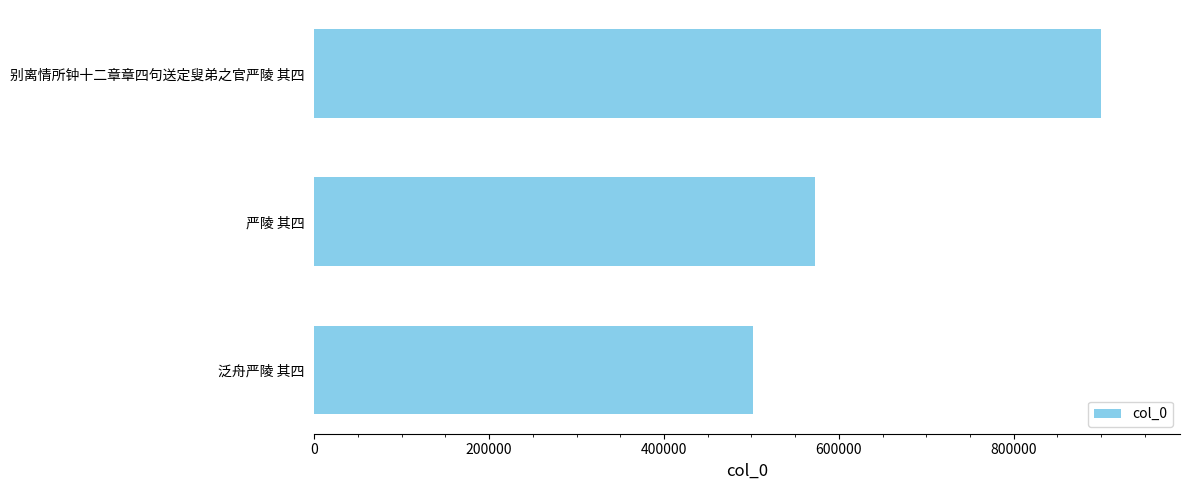

Approximately how many times larger is the value at 泛舟严陵 其四 compared to 别离情所钟十二章章四句送定叟弟之官严陵 其四?

0.6